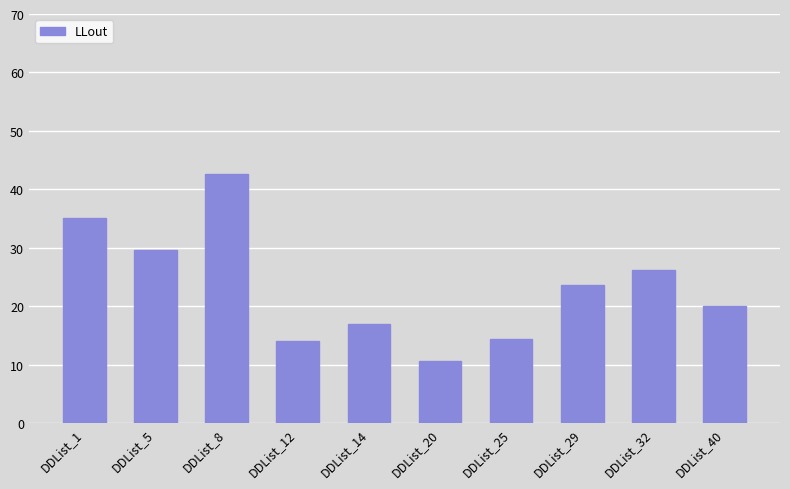

Which category has the lowest value across all series?

DDList_20